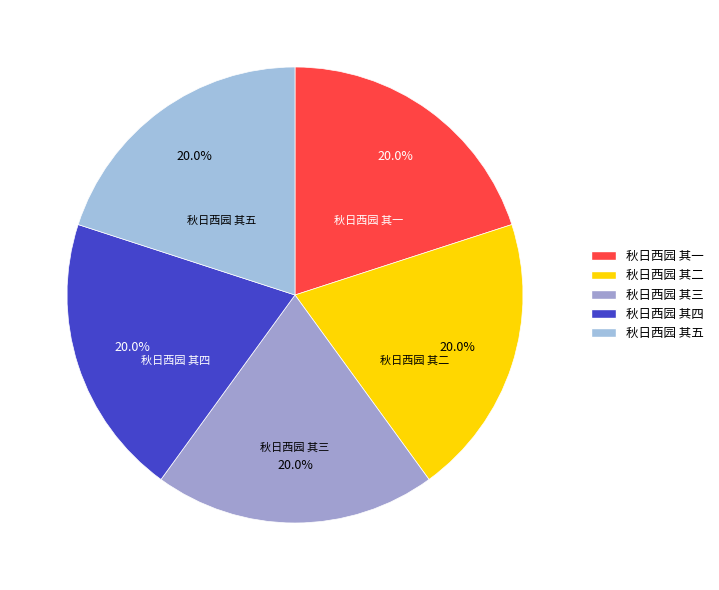

To the nearest percent, what is the average slice percentage?

20%